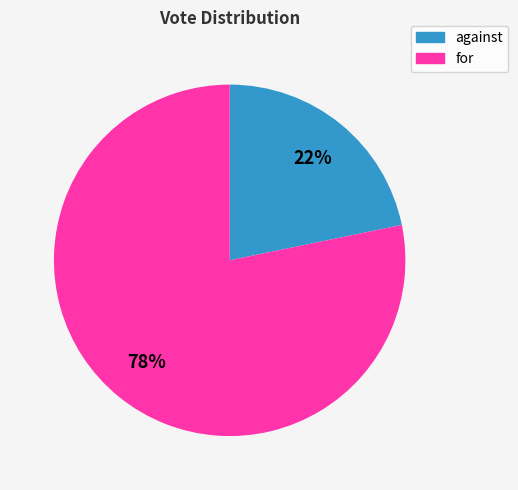

How many segments does this pie chart have?

2